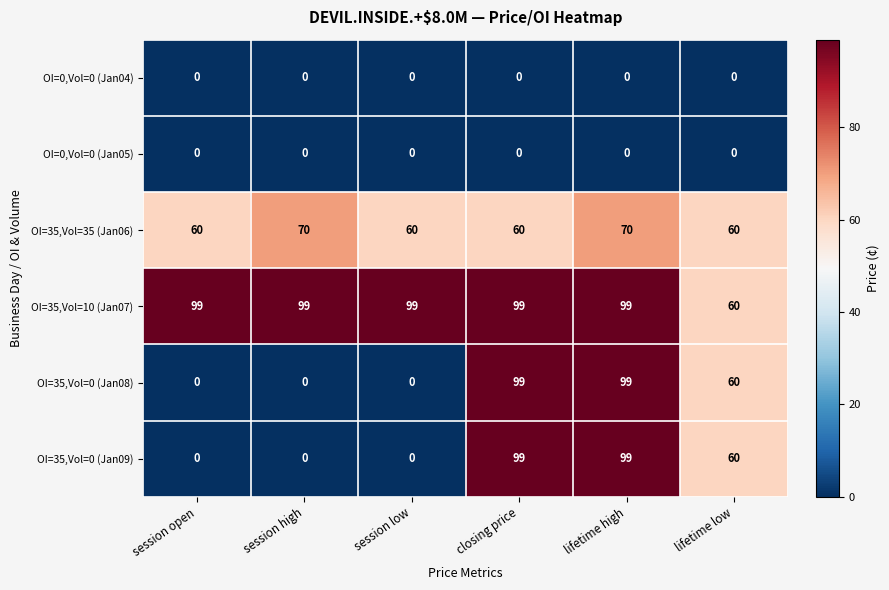

At which category is the sum across all series the highest?

lifetime high